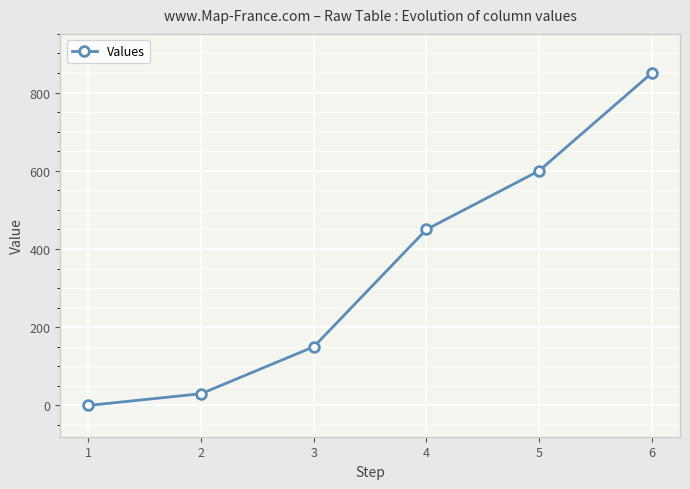

What is the sum of all values?

2080